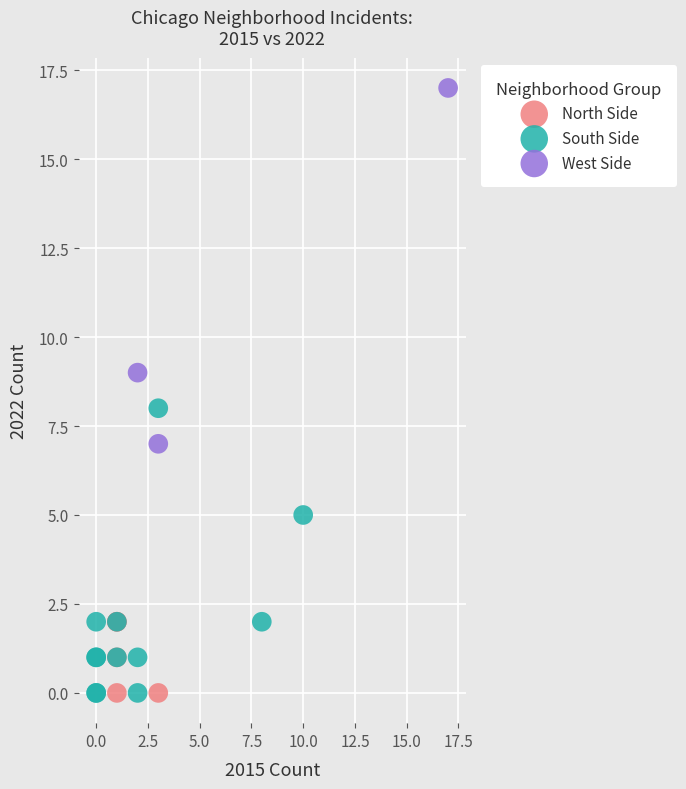

Which series contains the highest Y value?

West Side